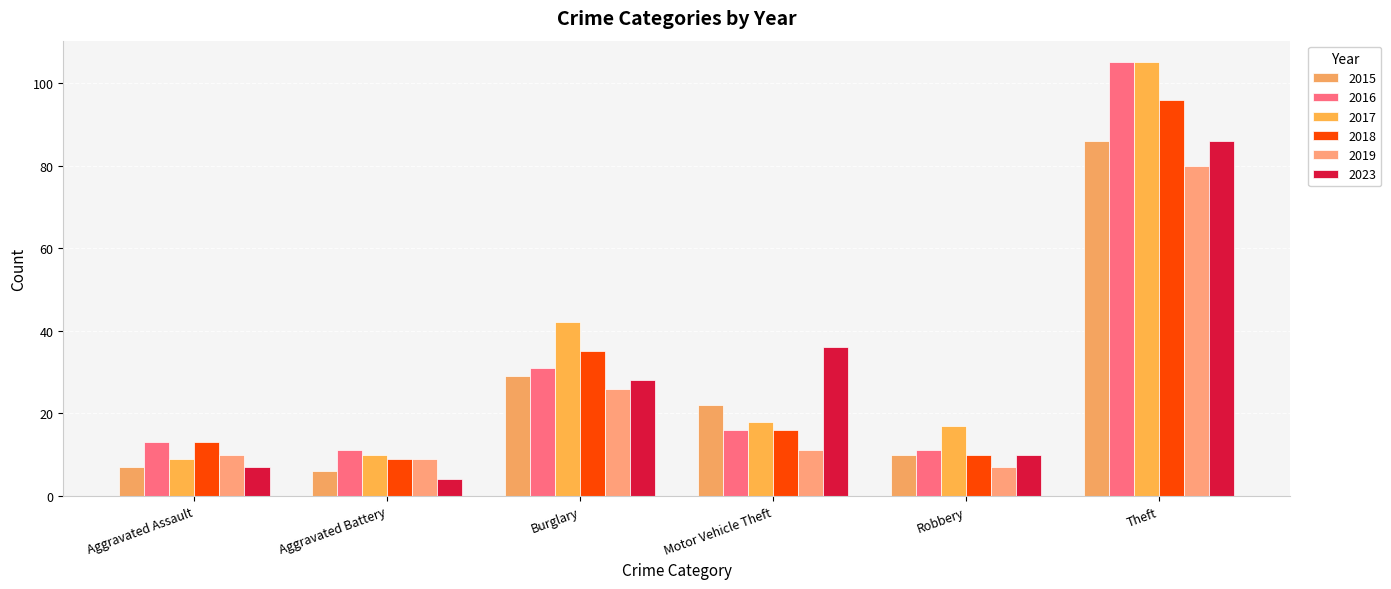

True or false: 2018 has a value of 129 at Theft.

False